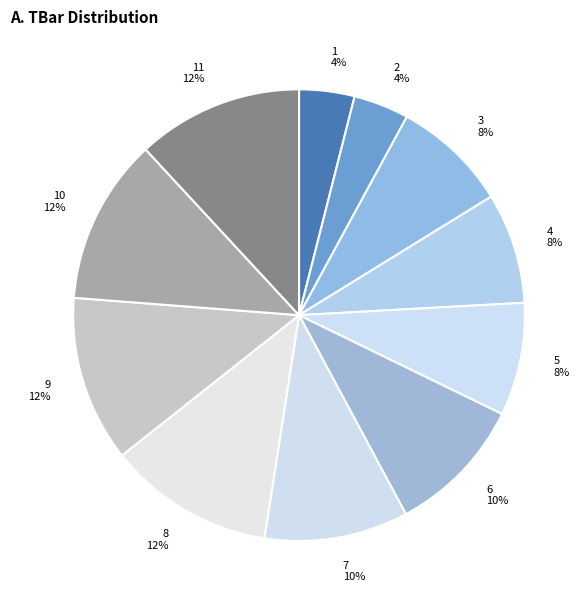

To the nearest percent, what percentage of the pie is 6 10%?

10%